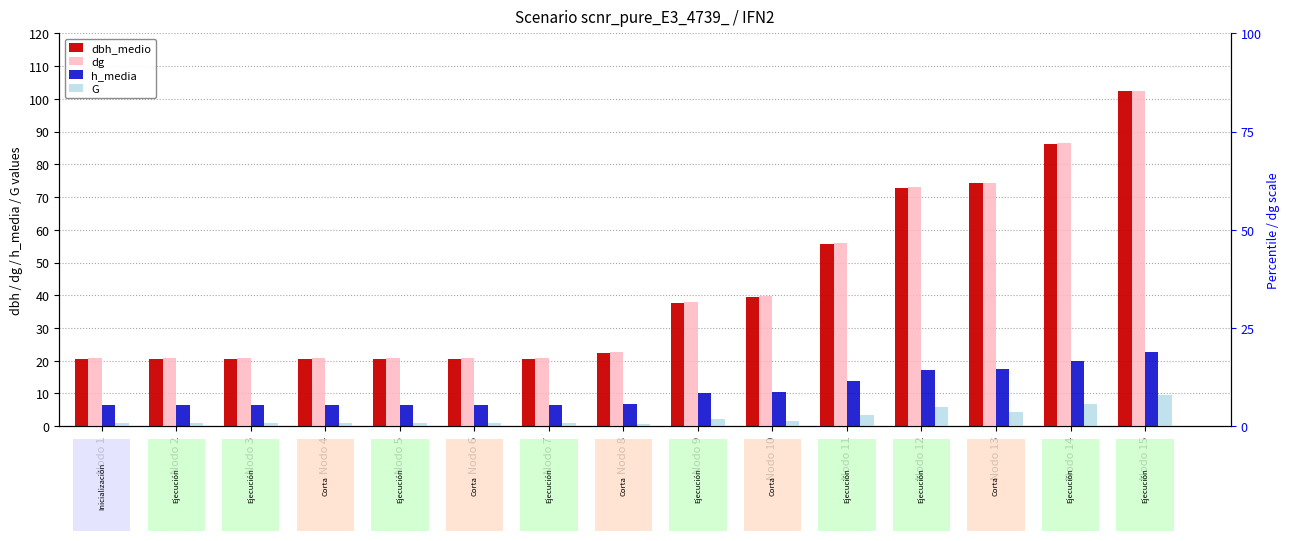

At how many categories does at least one series exceed 26?

7